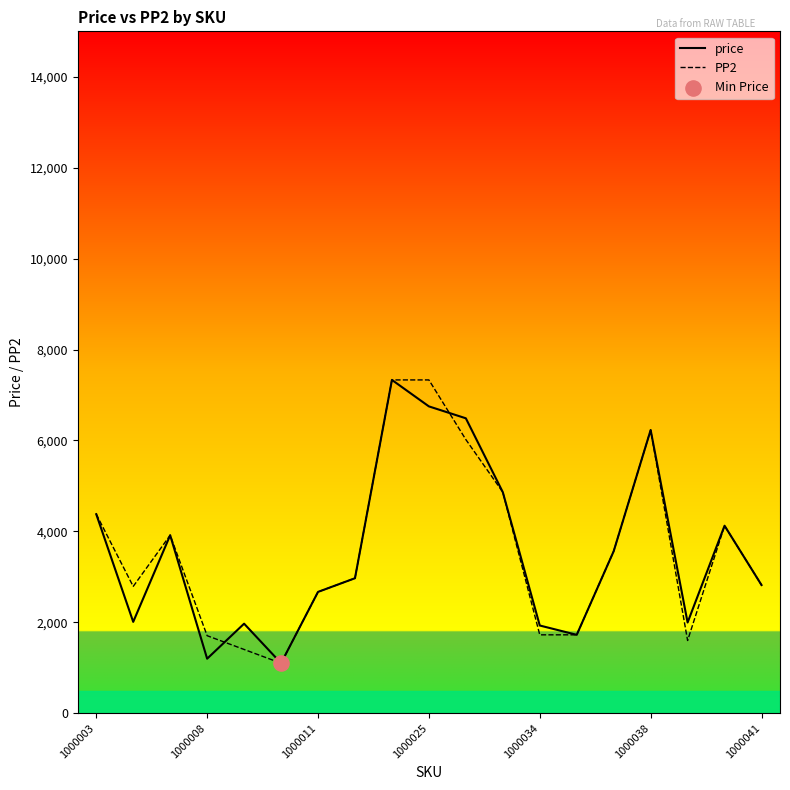

What is the total value across all series at 17?

8250